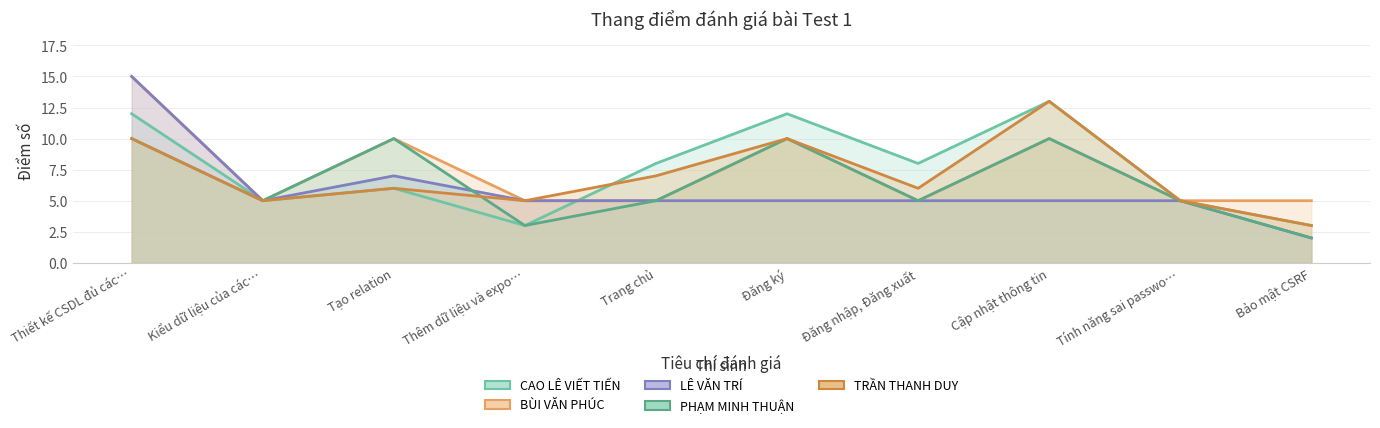

The value of TRẦN THANH DUY at Tạo relation is 10. True or false?

False